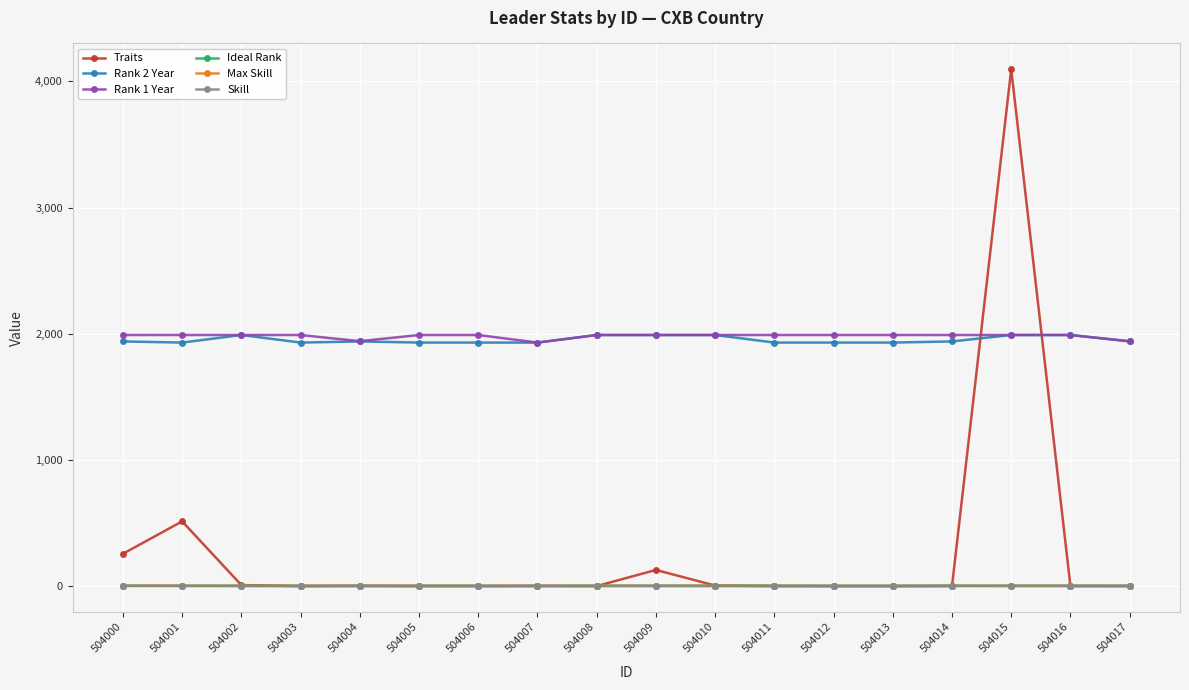

Does the chart display data point markers on the line(s)?

Yes